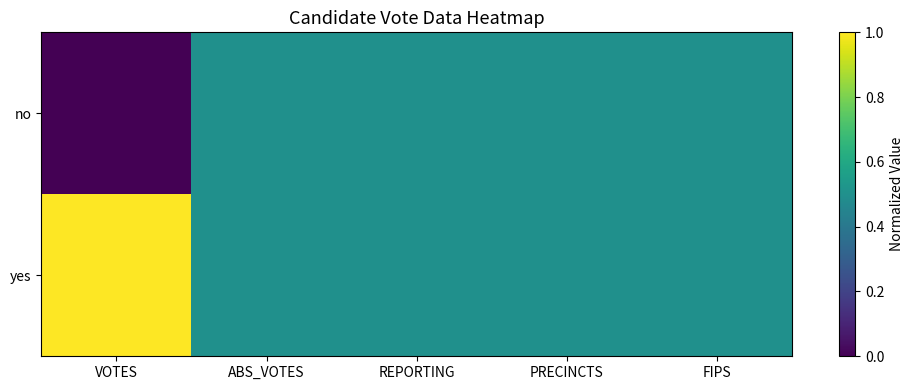

List the series in order of their peak value, lowest first.

no, yes